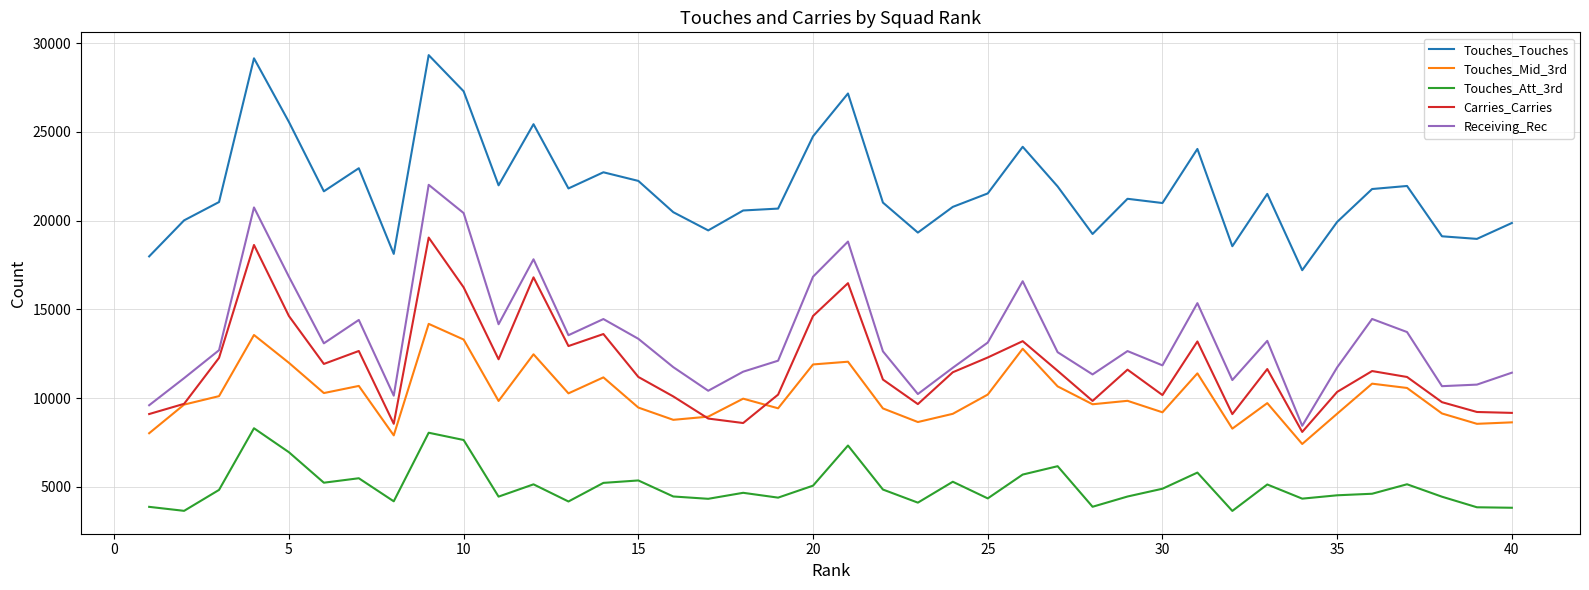

What is the maximum value shown in the chart?

29326